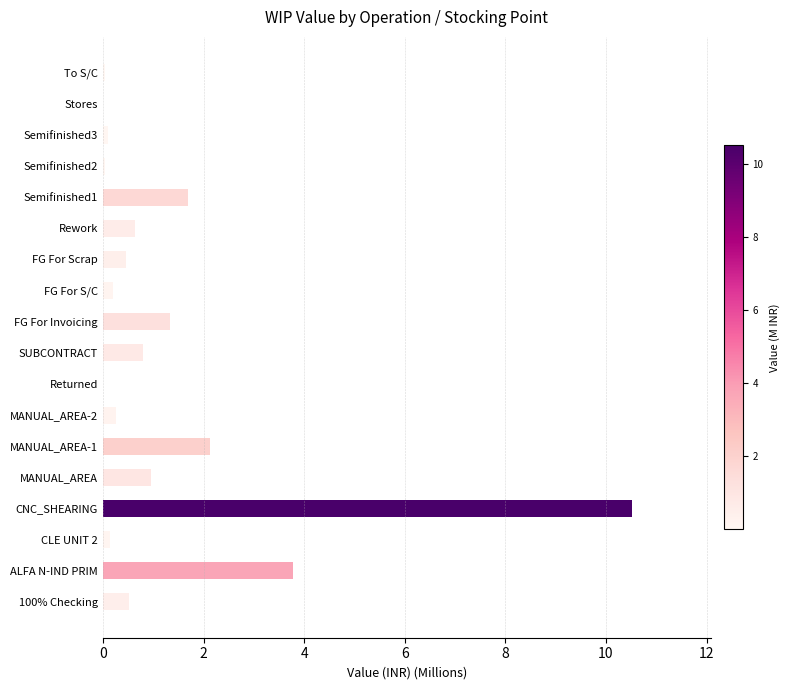

What is the change in value from CNC_SHEARING to MANUAL_AREA-2?

-10.3